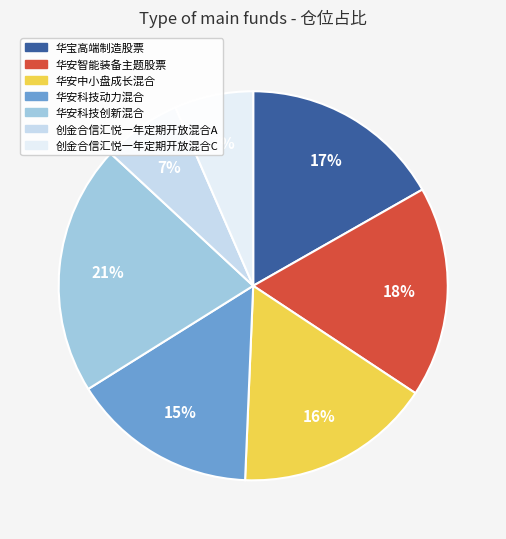

How many segments does this pie chart have?

7